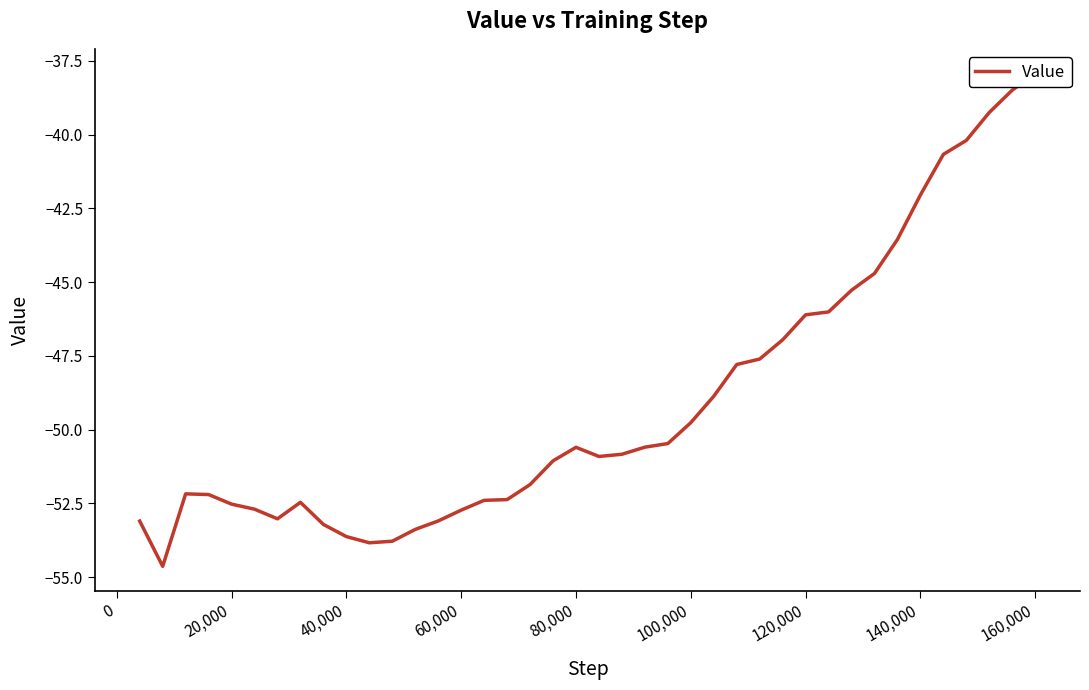

What is the average value?

-49.1